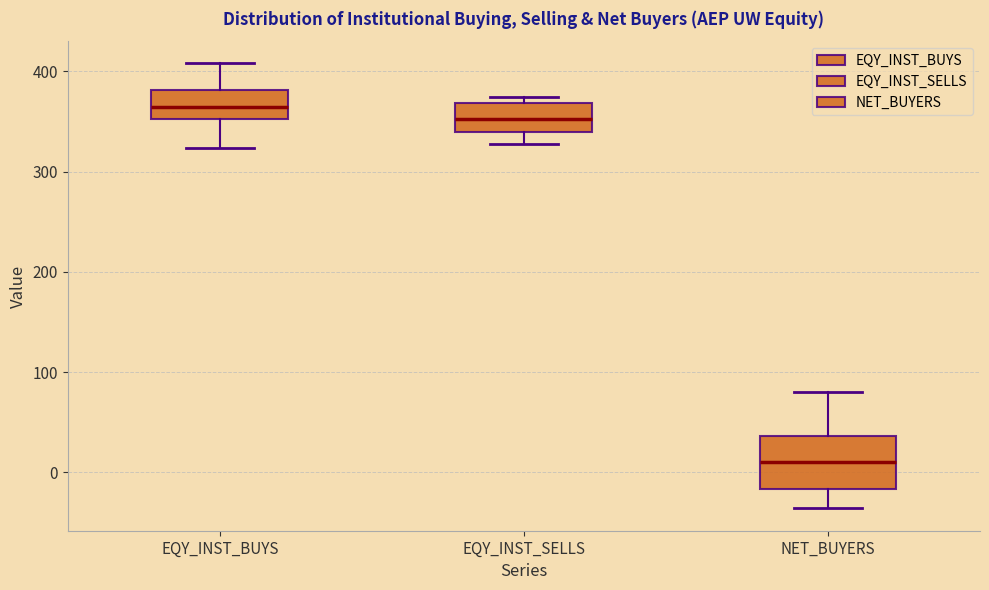

Which box is the tallest, from its lower edge to its upper edge?

NET_BUYERS